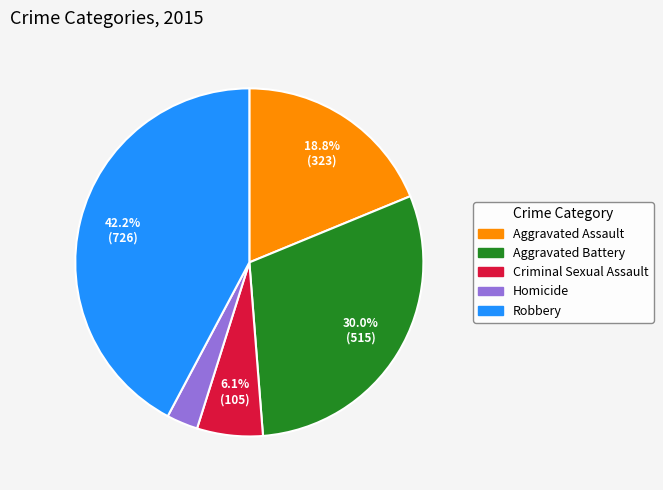

Do Robbery and Aggravated Assault together represent more than half of the pie?

Yes